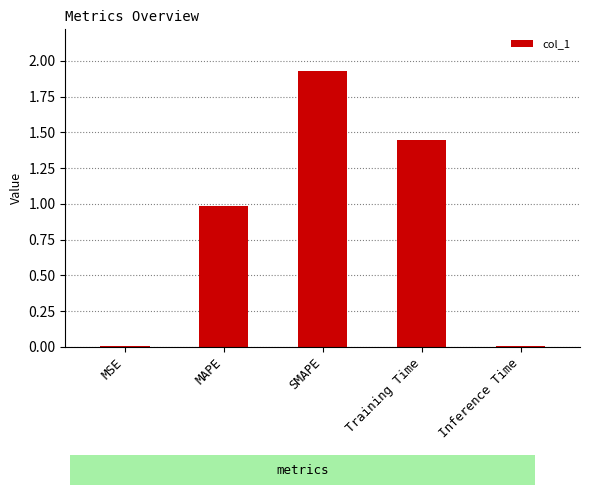

Which has a higher value, Training Time or MSE?

Training Time